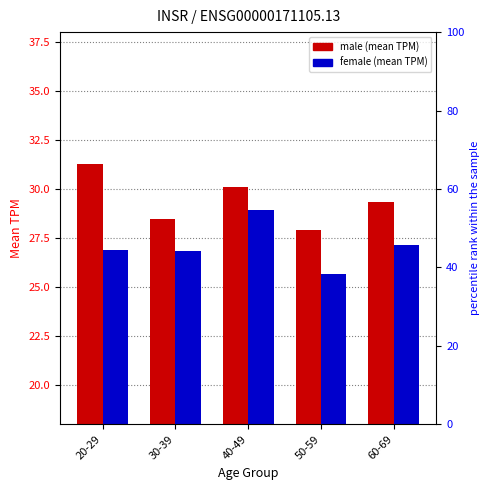

Which series has the largest total across all categories?

male